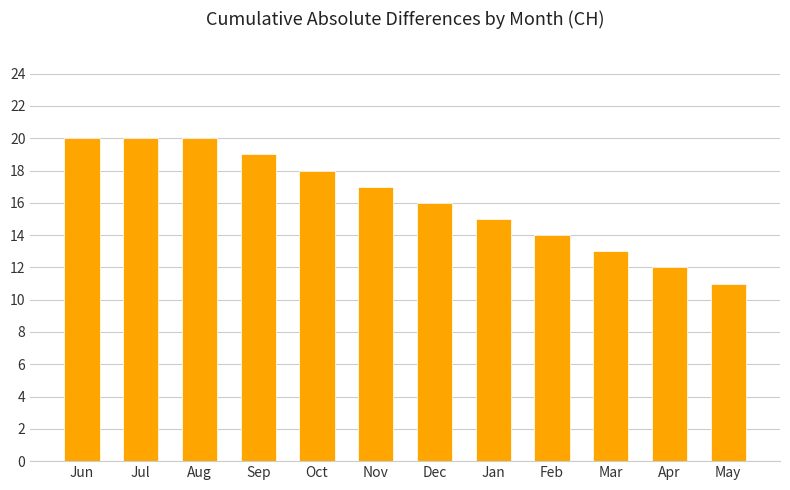

What is the ratio of the value at Jun to the value at Jul?

1.0